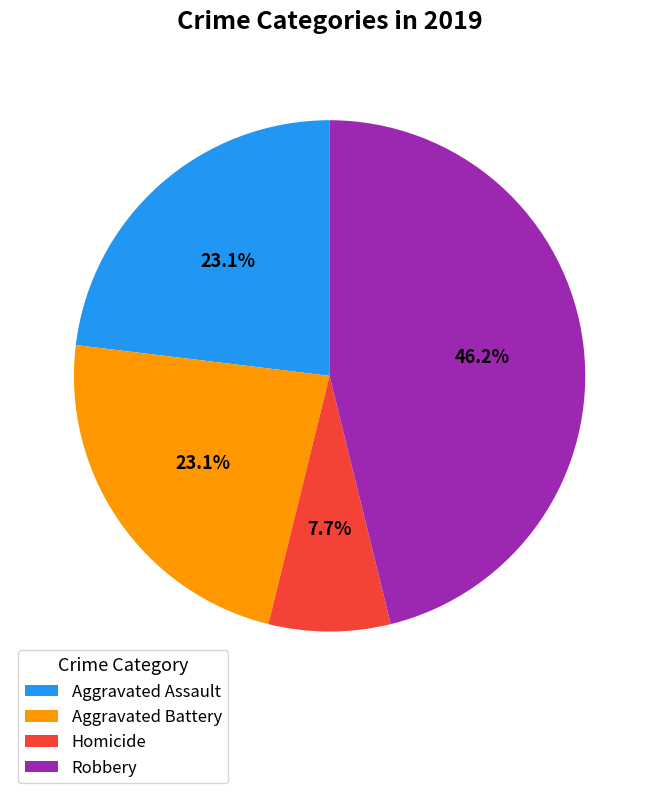

How many slices are in this pie chart?

4